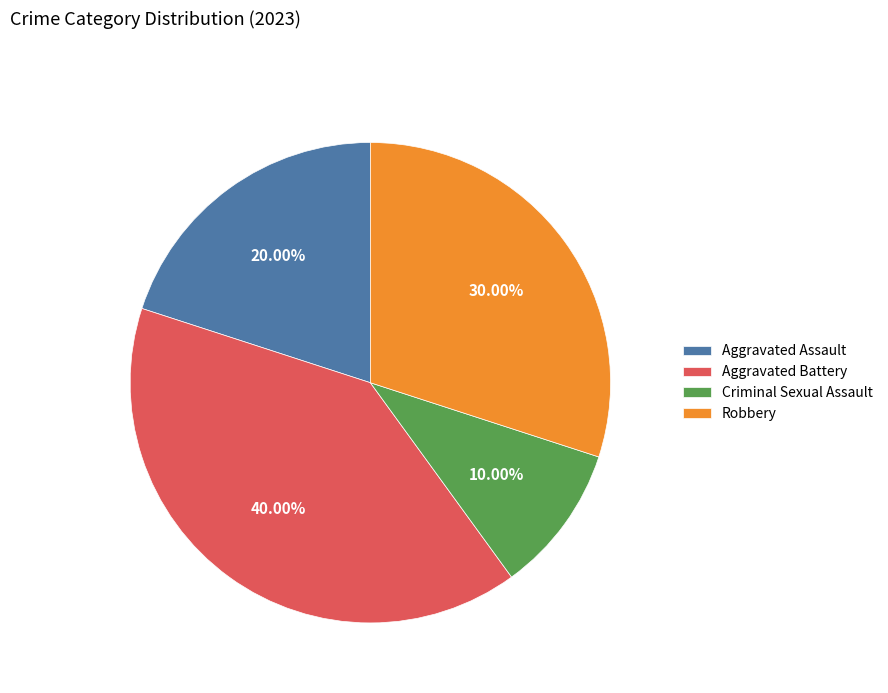

To the nearest percent, what is the difference between the Aggravated Assault and Robbery slice percentages?

10%